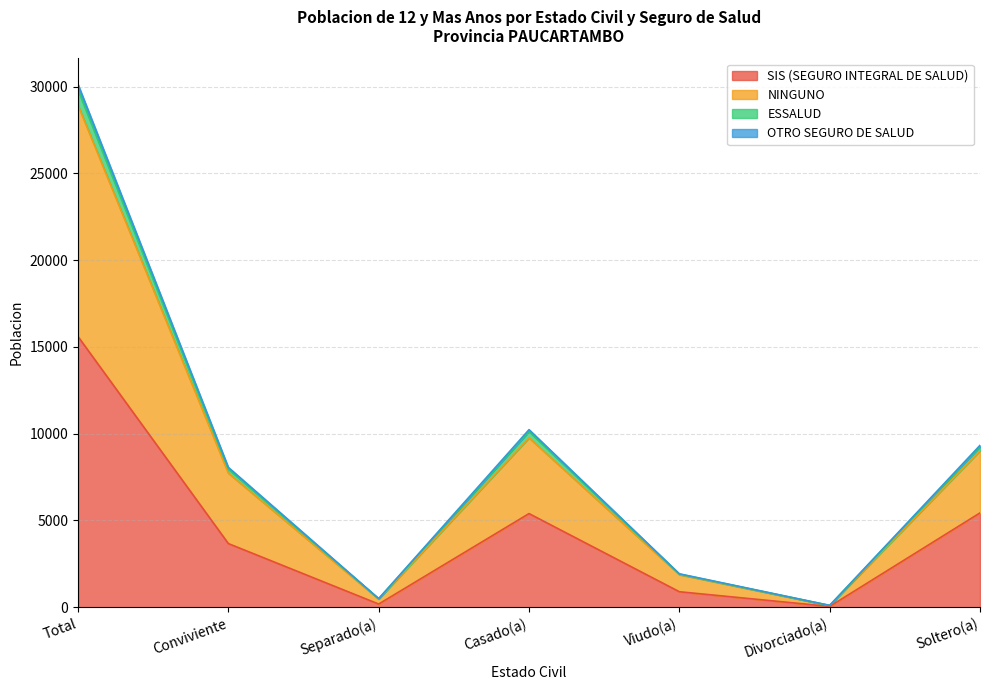

The SIS (SEGURO INTEGRAL DE SALUD) series shows 5432 at Soltero(a). True or false?

True